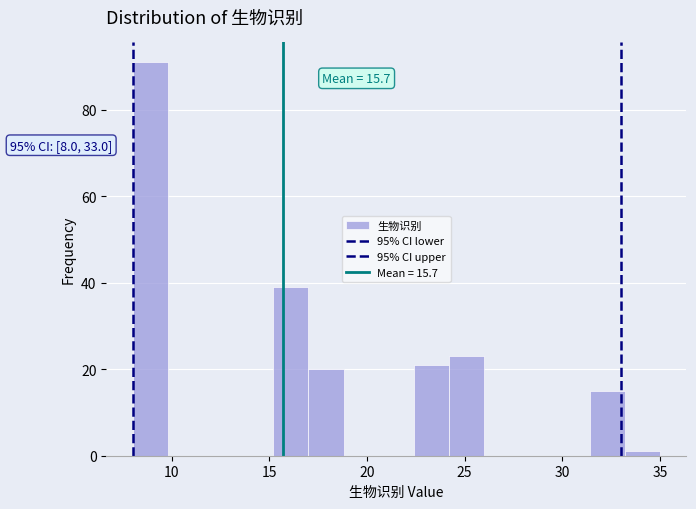

Around what value on the x-axis is the tallest bar? Give the approximate position of its centre, as read against the axis.

9.0